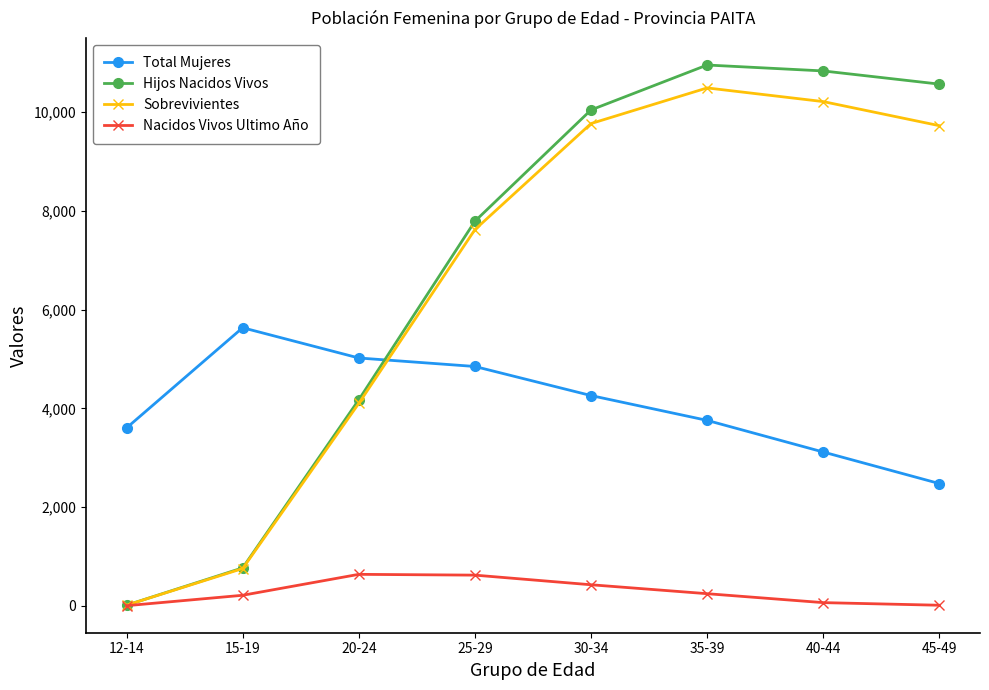

At which label is Sobrevivientes closest to 5251?

20-24